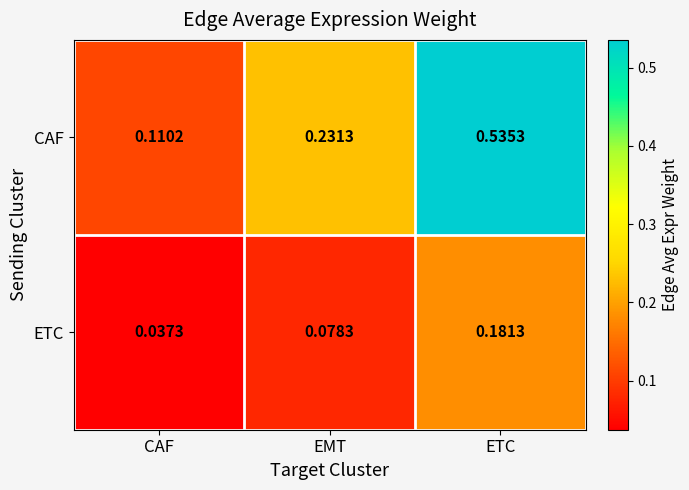

Is the value of ETC at CAF greater than the value of CAF at ETC?

No